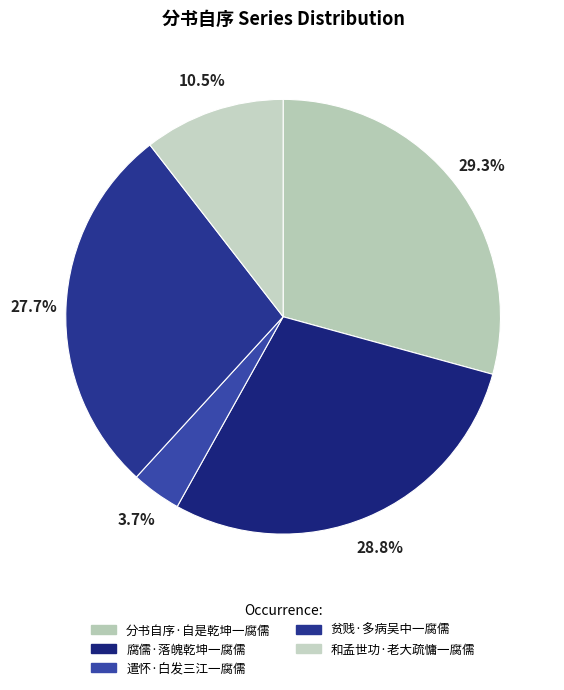

To the nearest percent, what is the average slice percentage?

20%